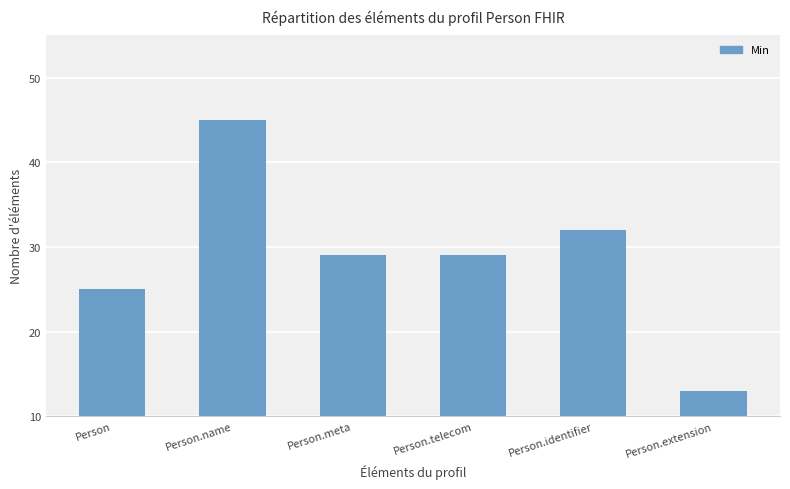

What is the sum of the values at Person.extension and Person.identifier?

45